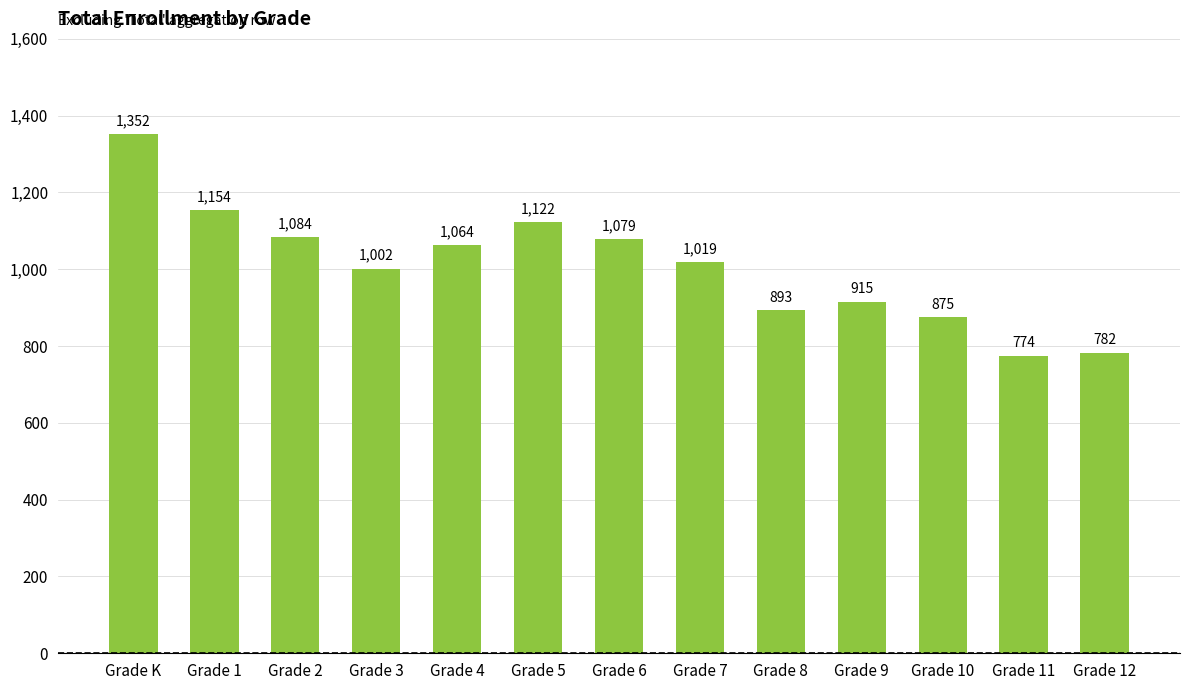

Where is the data nearest to the value 1063?

Grade 4